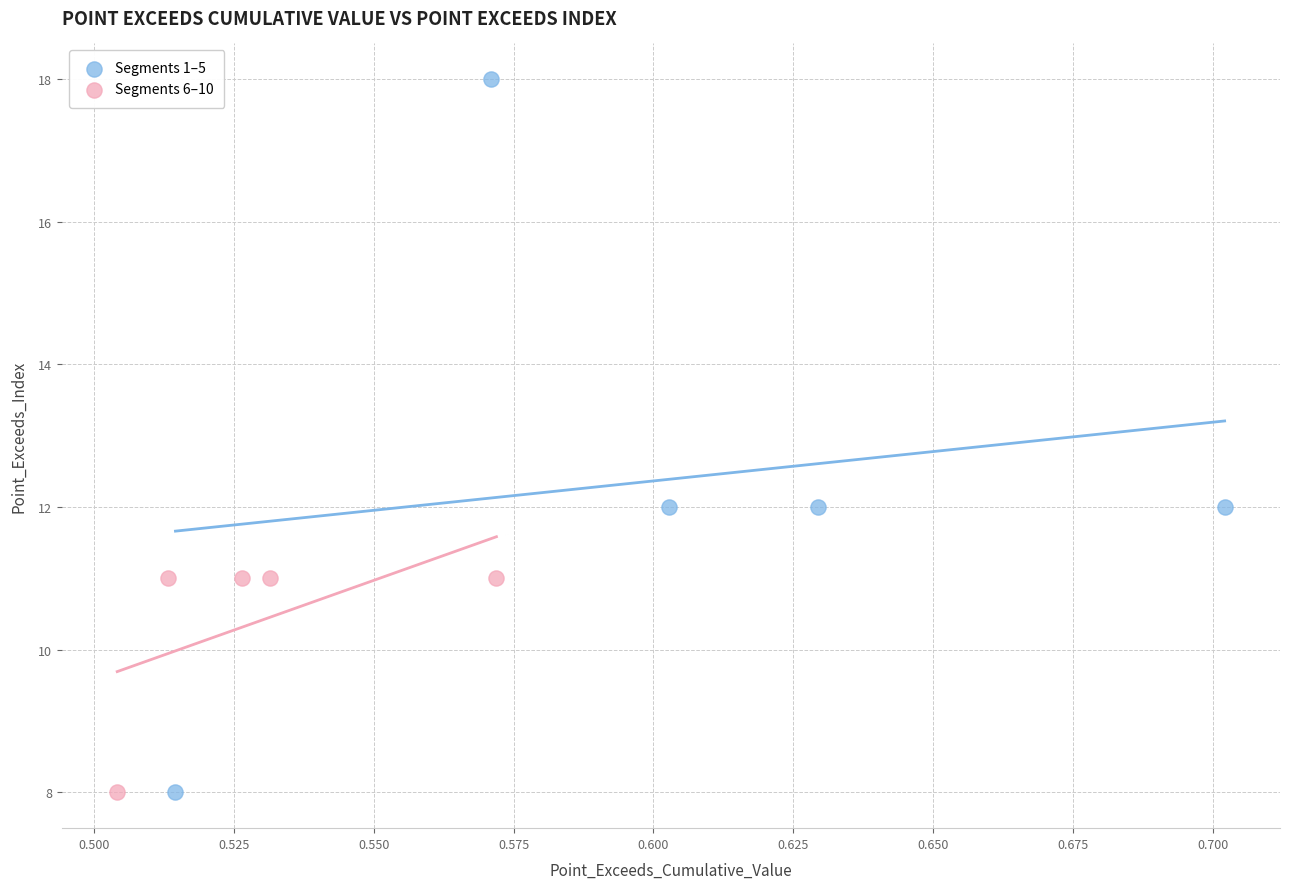

Which series has the largest Y range (max minus min)?

Segments 1–5